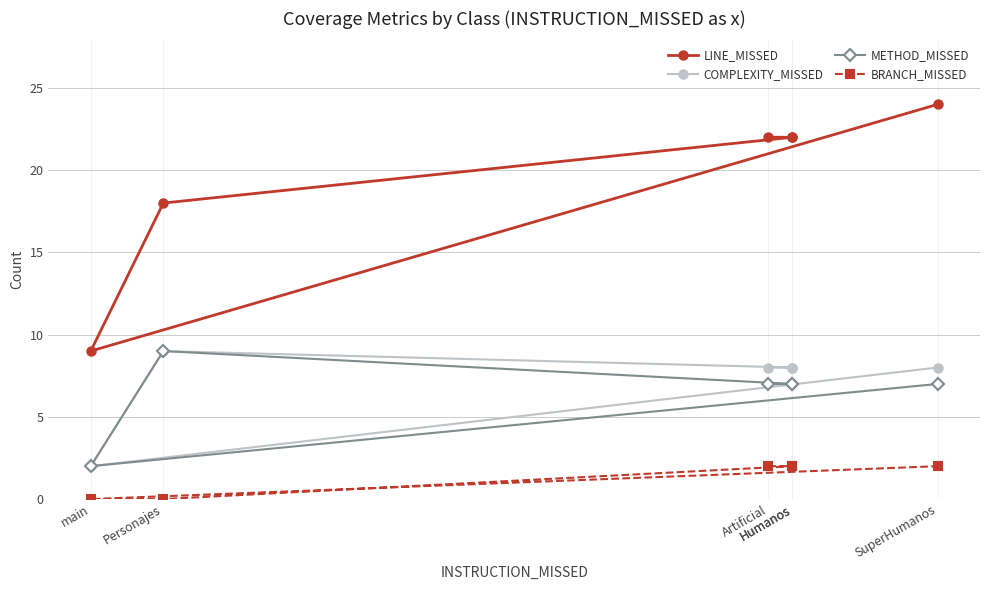

What is the difference between the maximum and minimum values in the BRANCH_MISSED series?

2